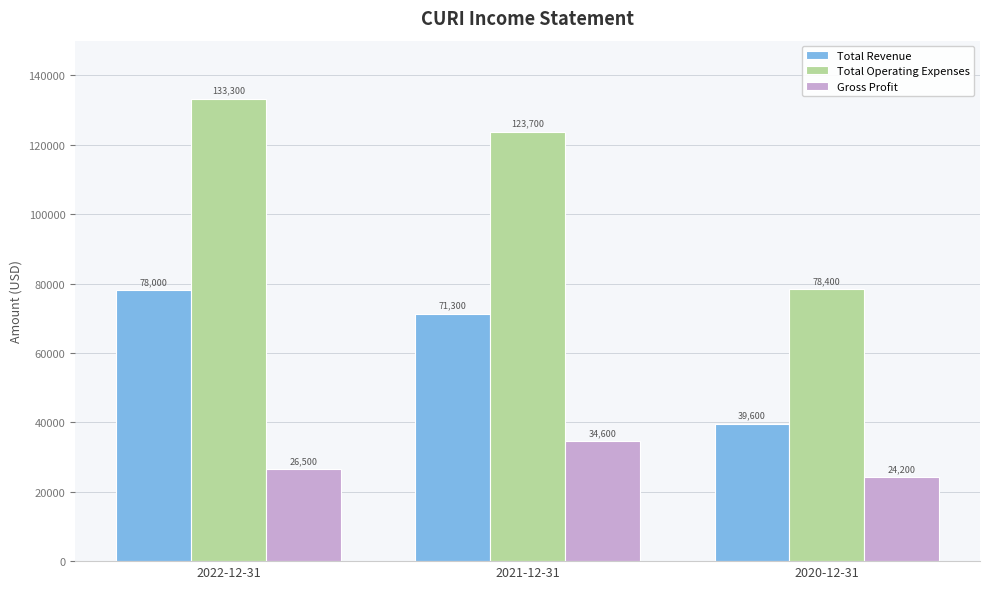

At how many categories does at least one series exceed 121716?

2